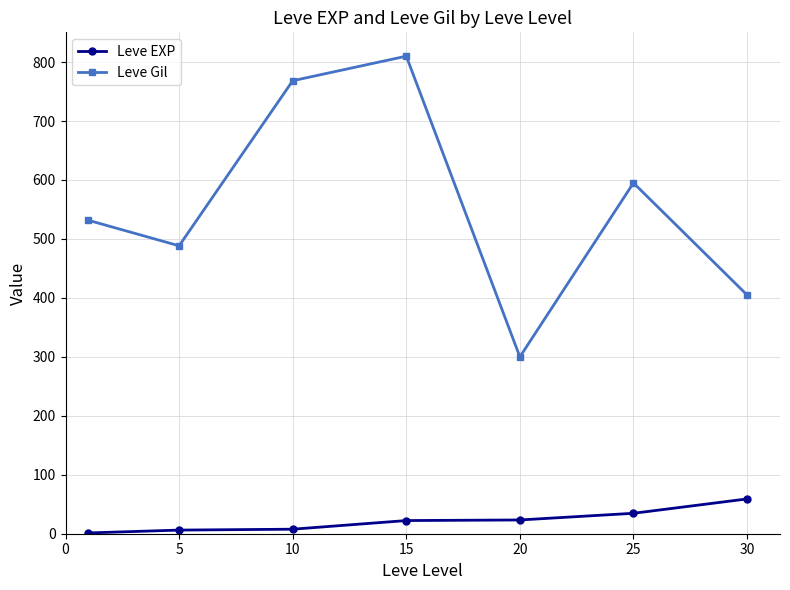

What is the average value of the Leve EXP series?

22.1